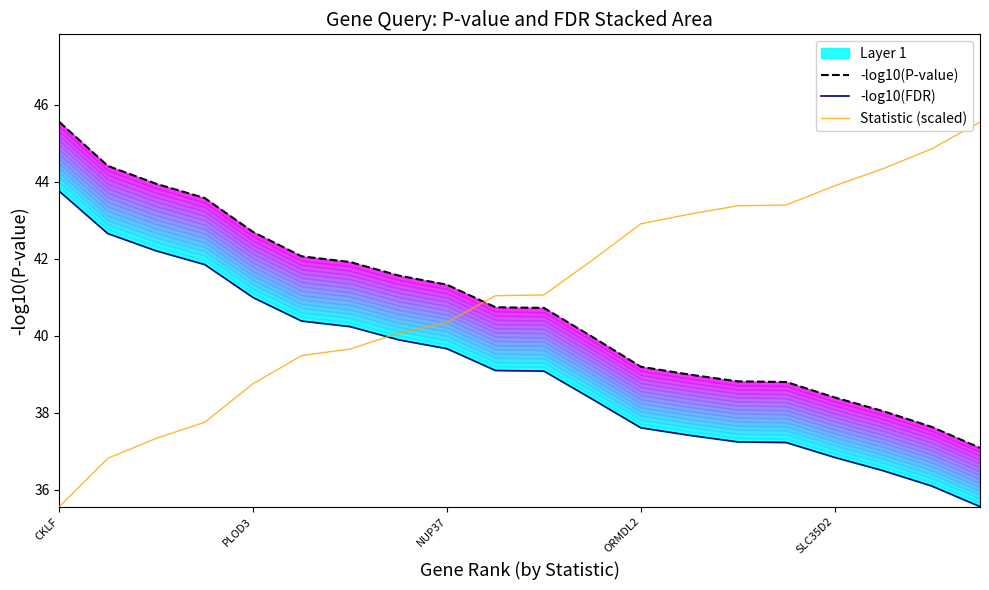

Which series has the largest total across all categories?

Statistic (scaled)